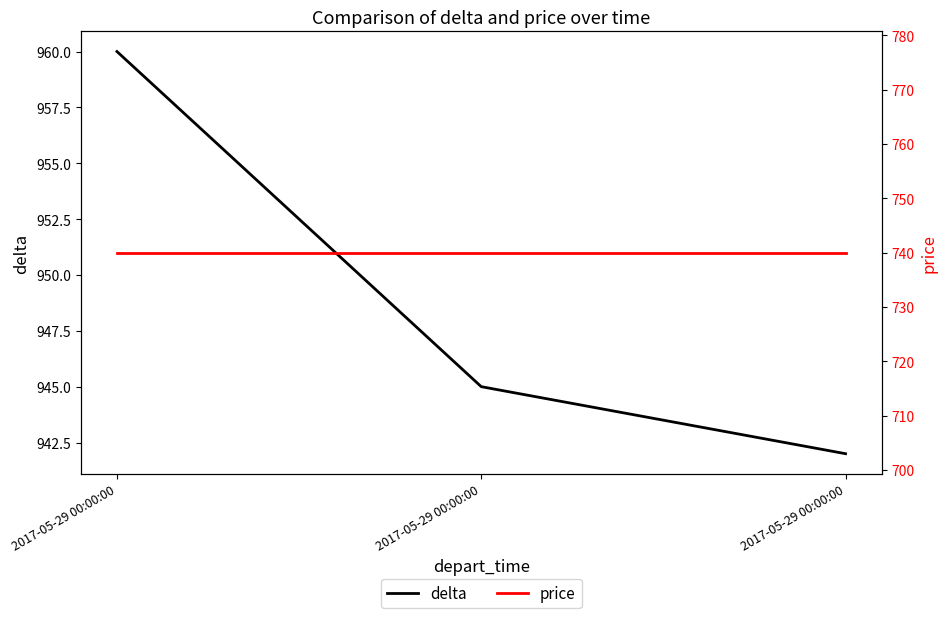

Which has a higher value, 2017-05-29 00:00:00 or 2017-05-29 00:00:00?

2017-05-29 00:00:00